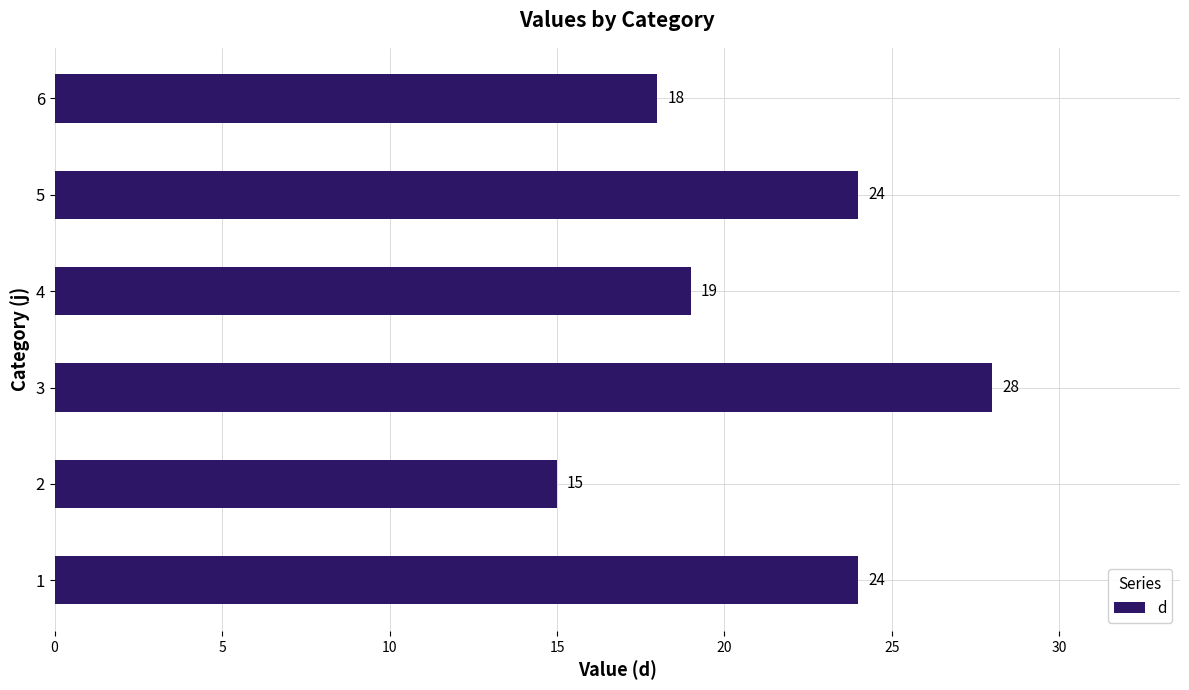

What value does the data have at 1?

24